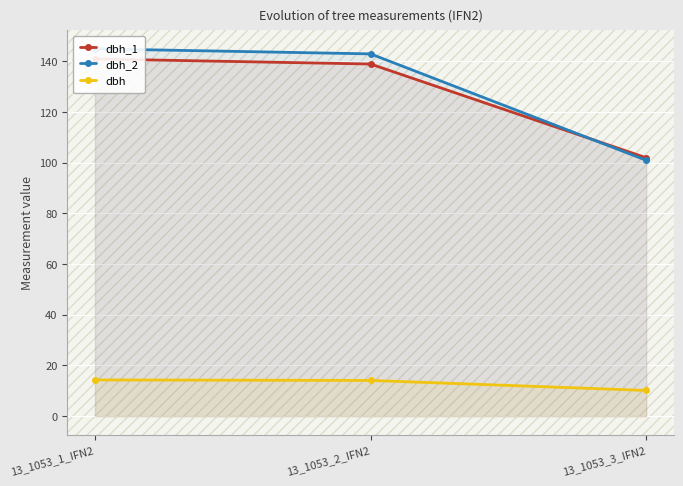

What is the value of the dbh_2 point at the 3rd from the left?

101.0